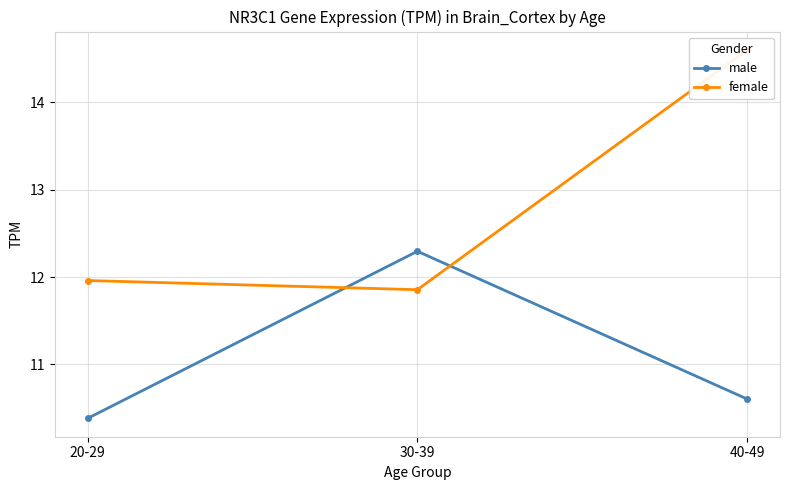

At 40-49, list the series in order from smallest to largest.

male, female